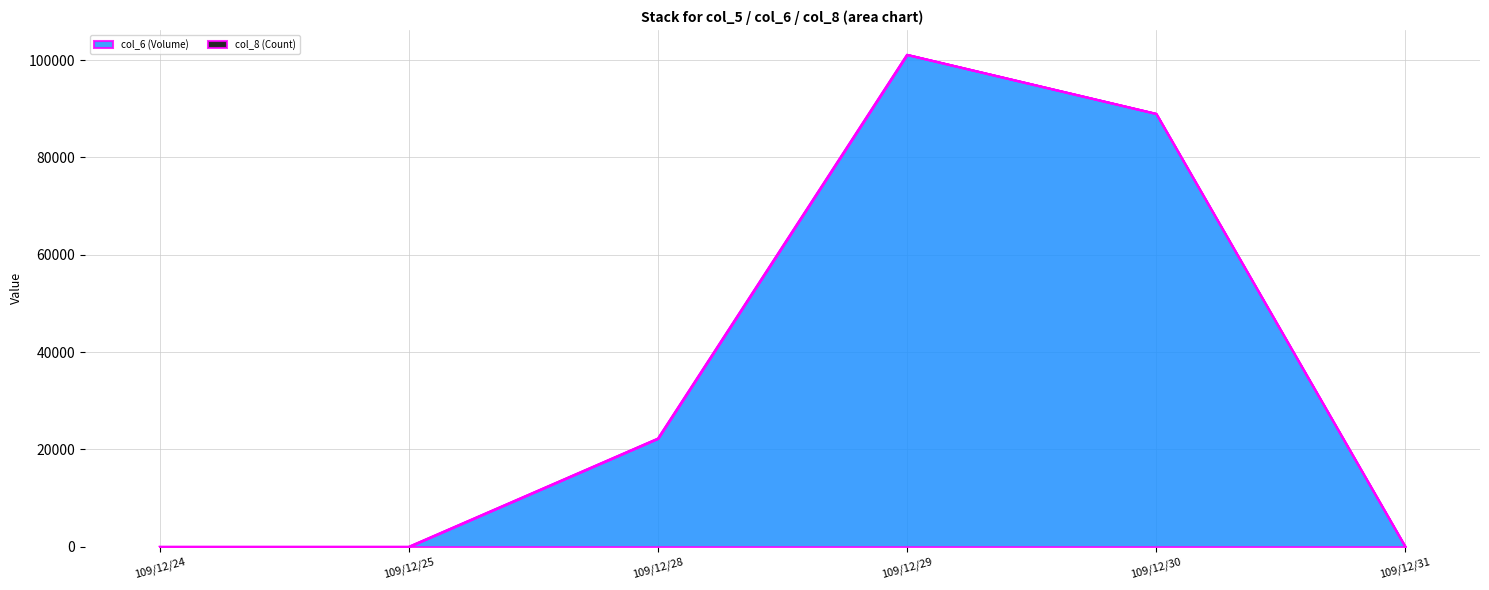

True or false: the data has more than 2 interior local peaks.

False